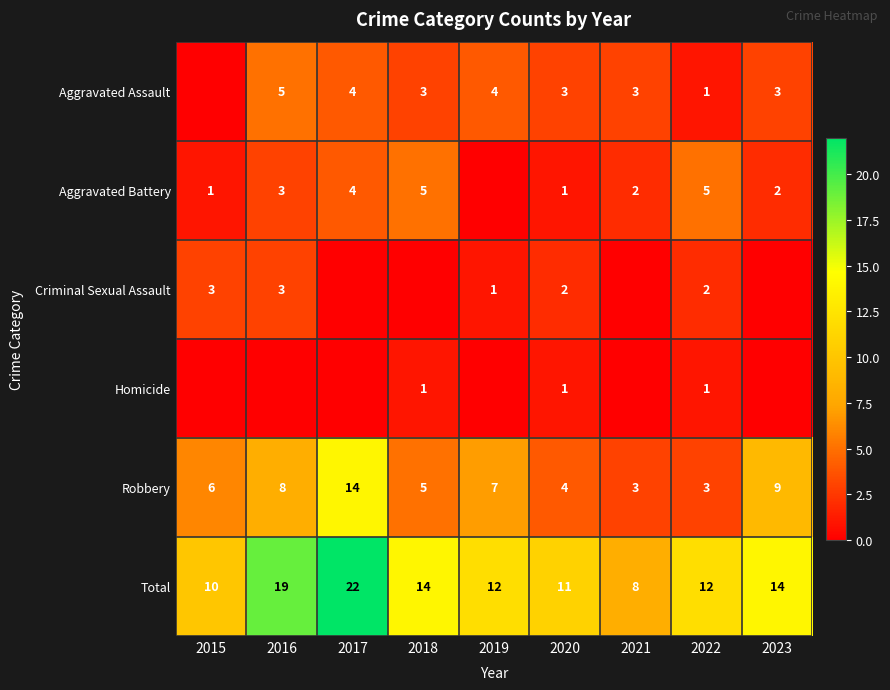

What value does the Total series have at 2019, to the nearest 5?

10